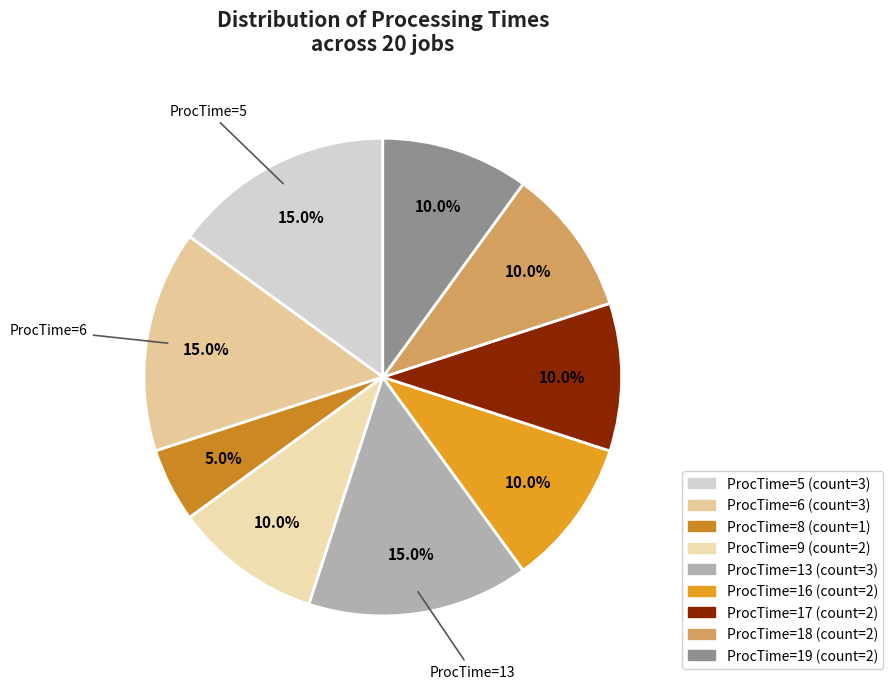

How many segments does this pie chart have?

9